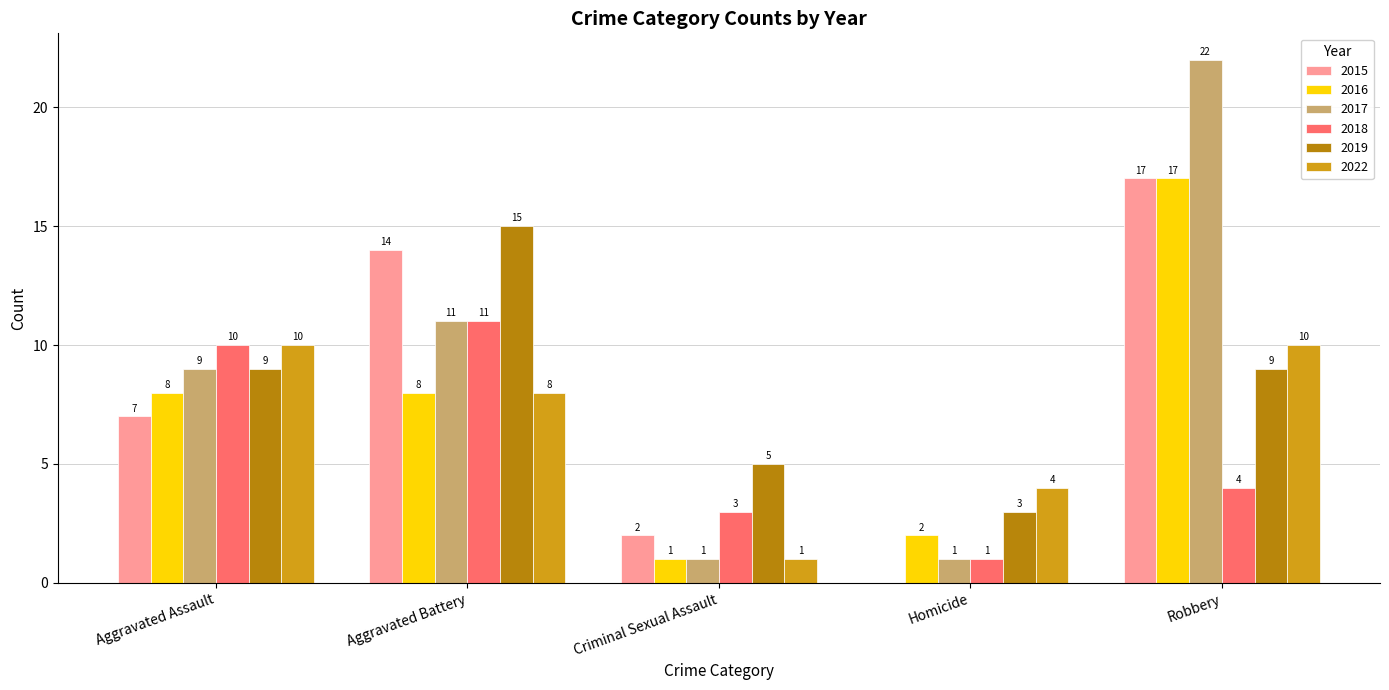

Reading left to right, what are all the values shown in this chart?

2015: 7	14	2	0	17
2016: 8	8	1	2	17
2017: 9	11	1	1	22
2018: 10	11	3	1	4
2019: 9	15	5	3	9
2022: 10	8	1	4	10